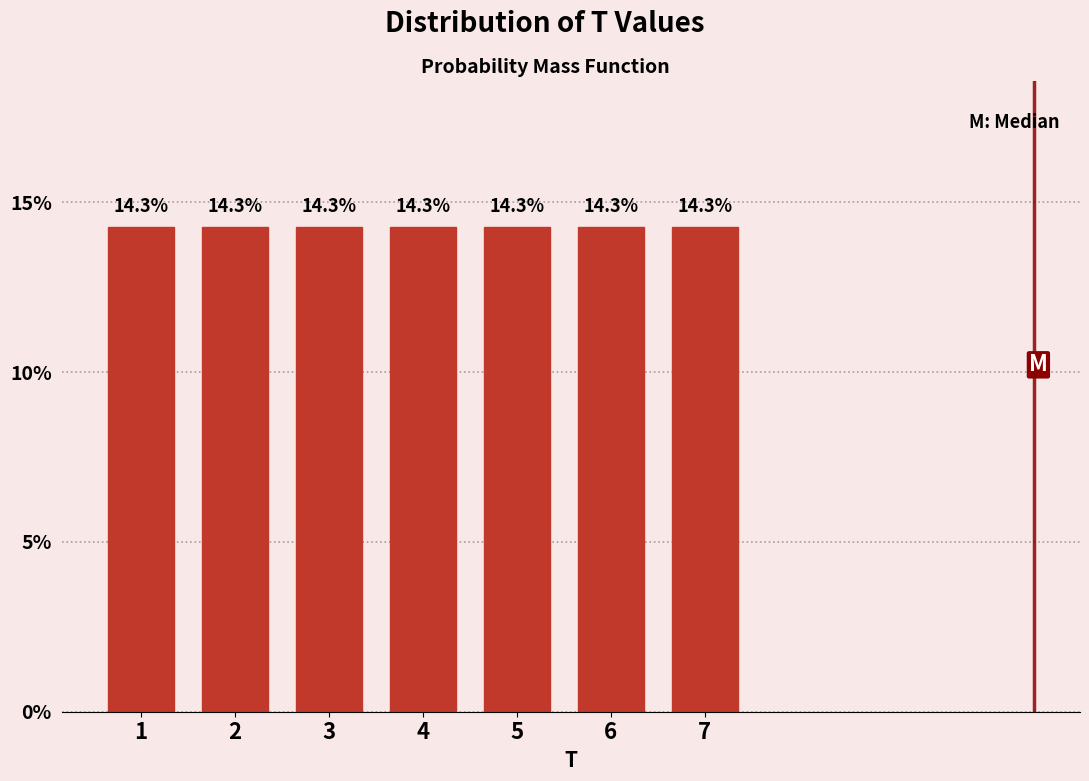

Reading left to right, transcribe this chart: for each bar, give the range it covers on the x-axis and its height.

0.5 to 1.5: 14.3
1.5 to 2.5: 14.3
2.5 to 3.5: 14.3
3.5 to 4.5: 14.3
4.5 to 5.5: 14.3
5.5 to 6.5: 14.3
6.5 to 7.5: 14.3